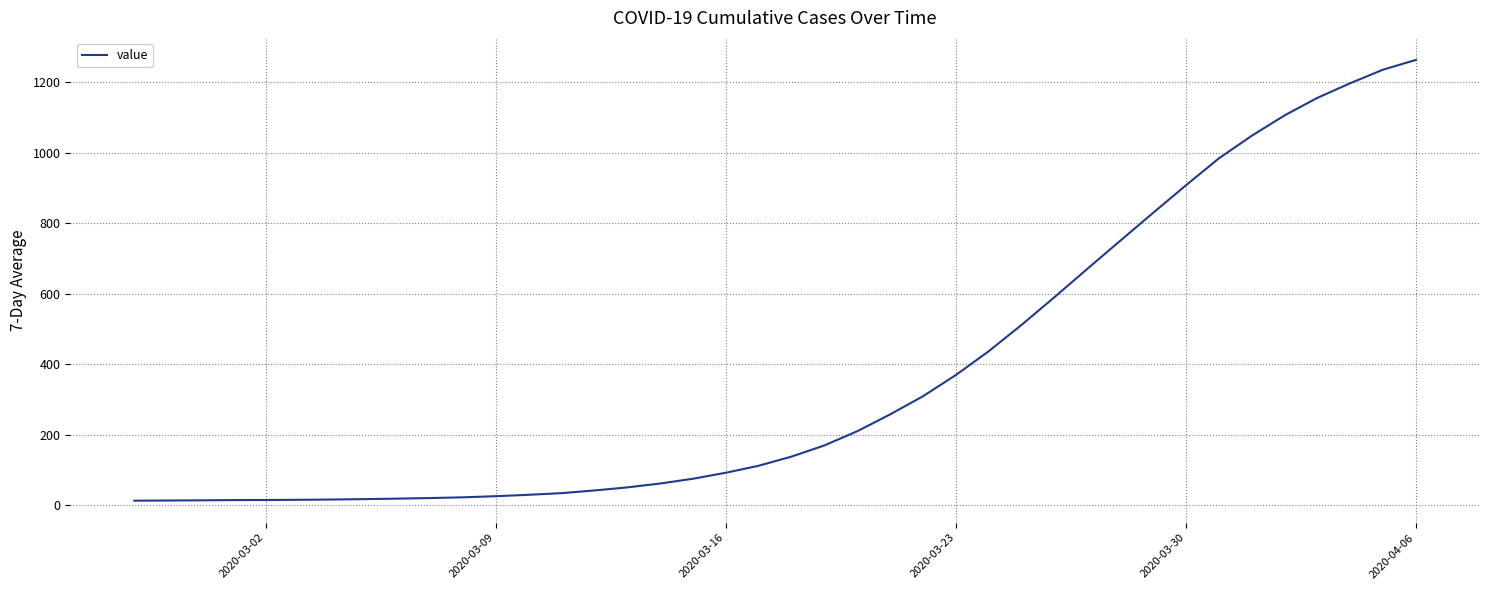

What is the greatest value displayed?

1263.7